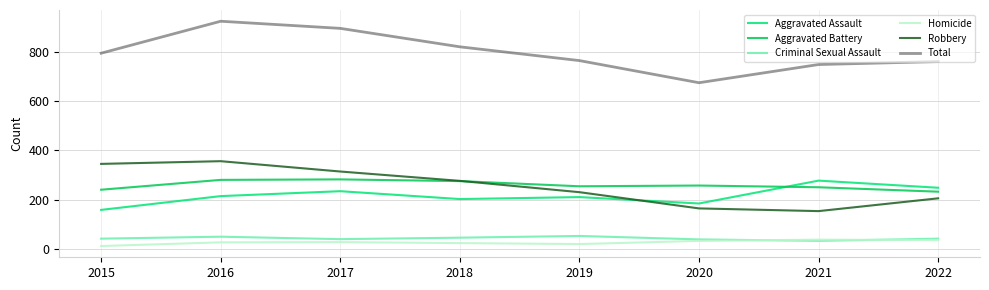

Which series has the widest spread of values?

Total